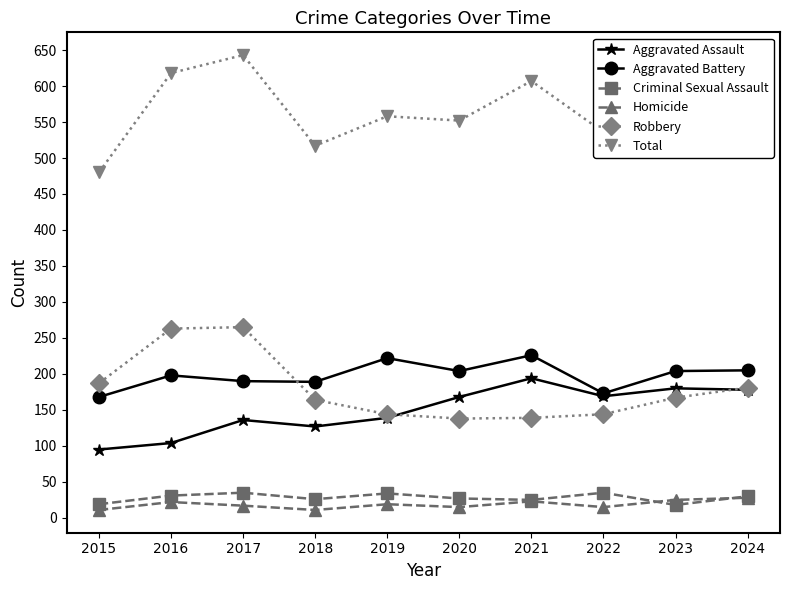

True or false: Aggravated Battery and Robbery cross at least once.

True